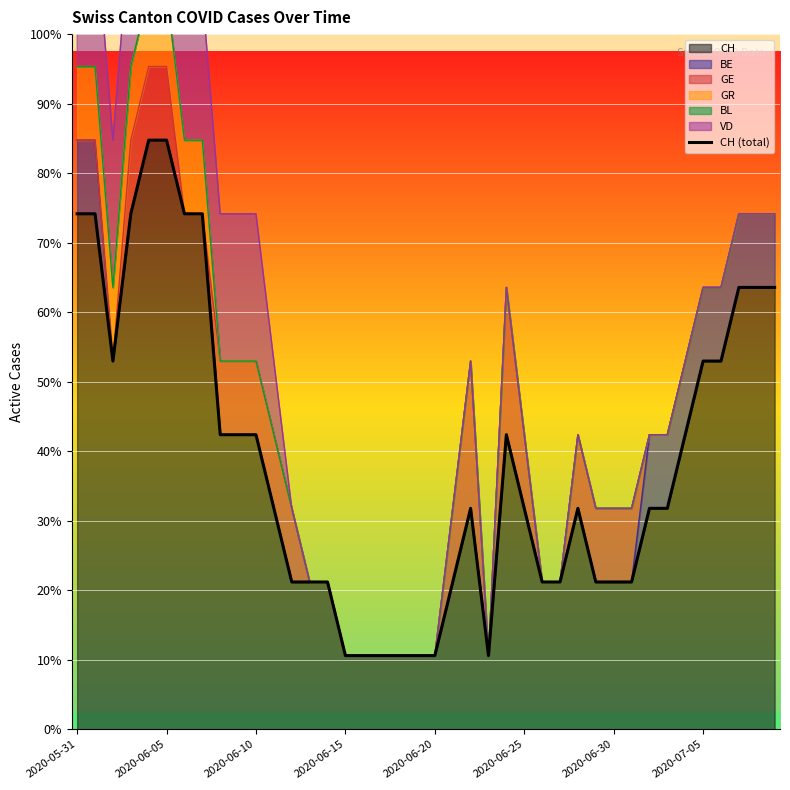

What is the value of the 26th point from the left?

3